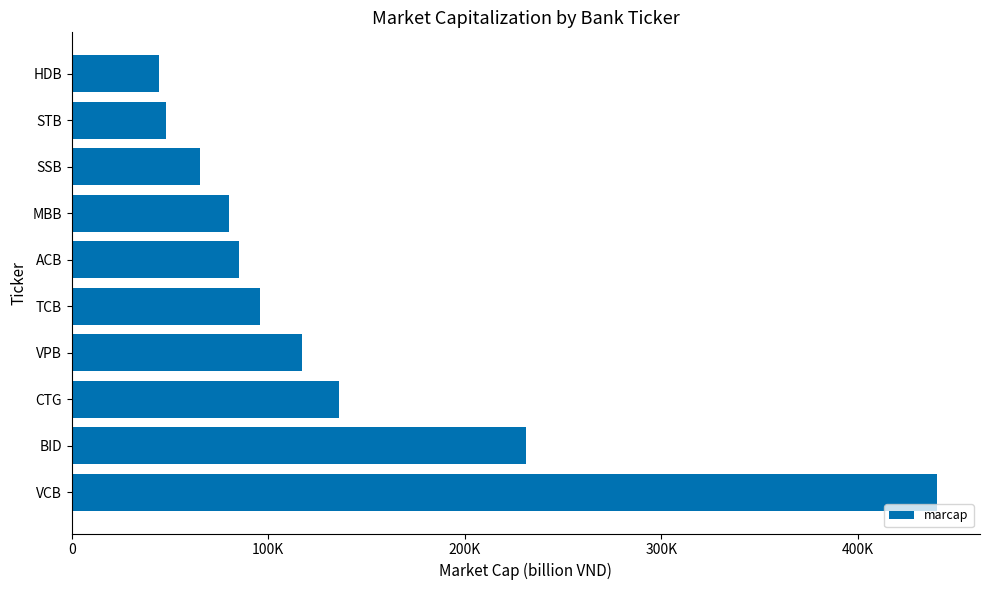

What is the greatest value displayed?

440124